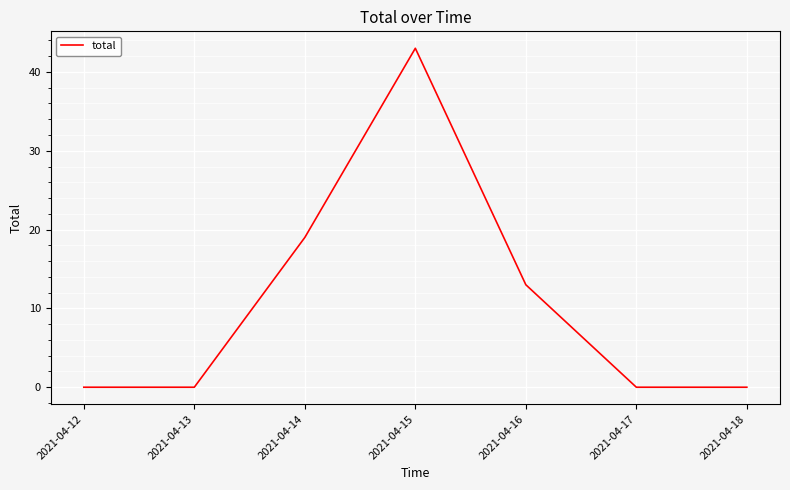

What is the greatest value displayed?

43